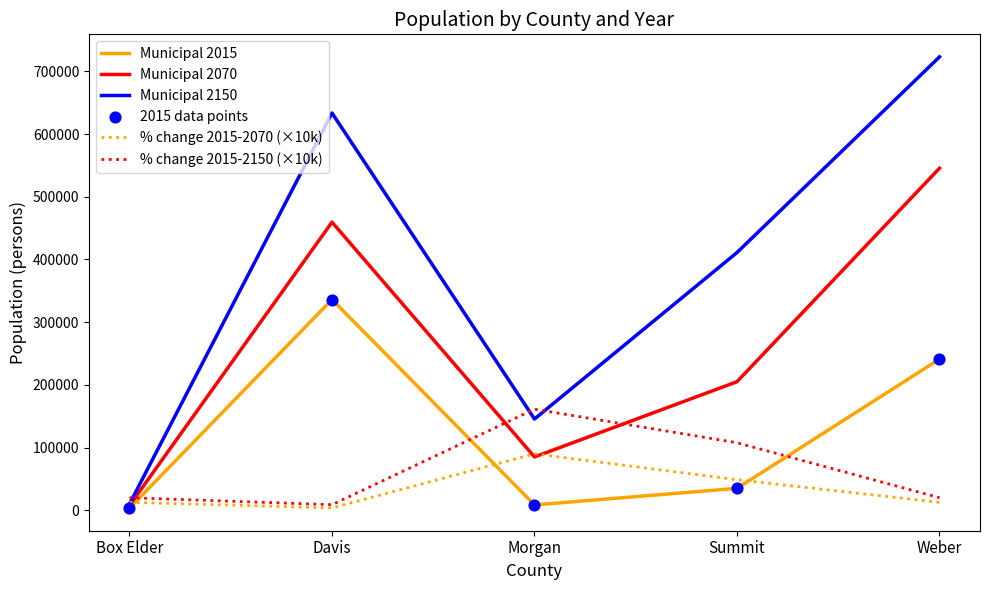

Is the value of Municipal 2015 at Summit greater than the value of Municipal 2070 at Summit?

No